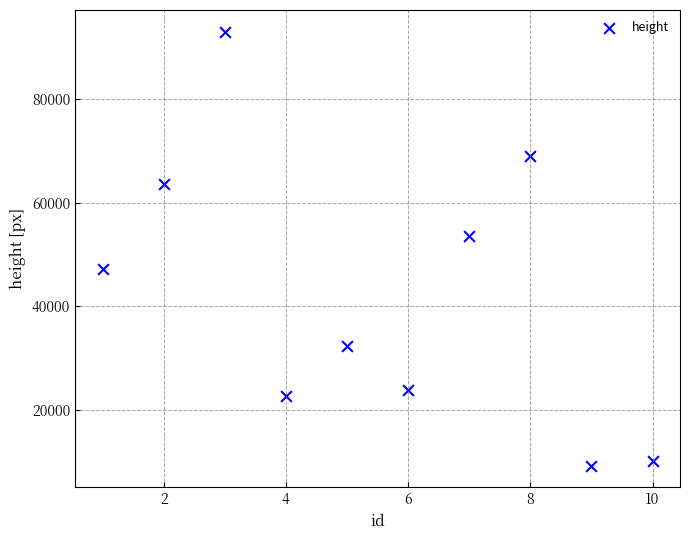

What Y value in the scatter plot is closest to 51139?

53577